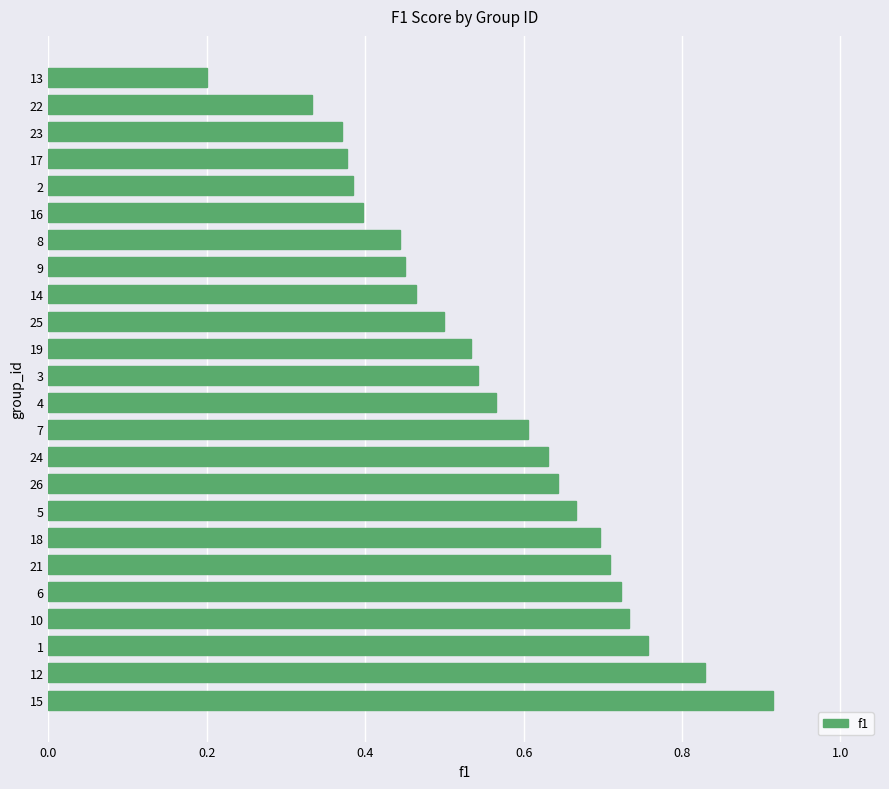

Between 23 and 12, which is larger?

12